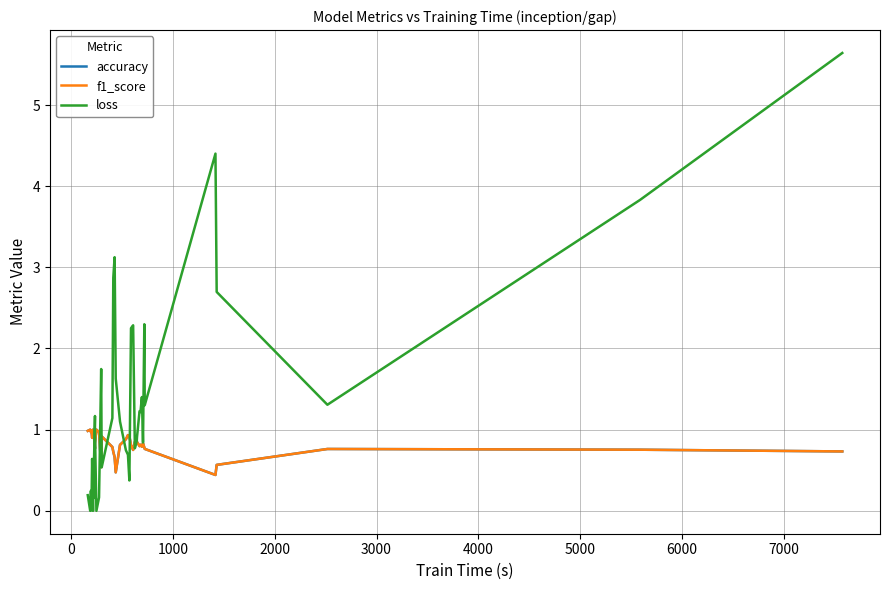

What is the minimum value for f1_score?

0.4